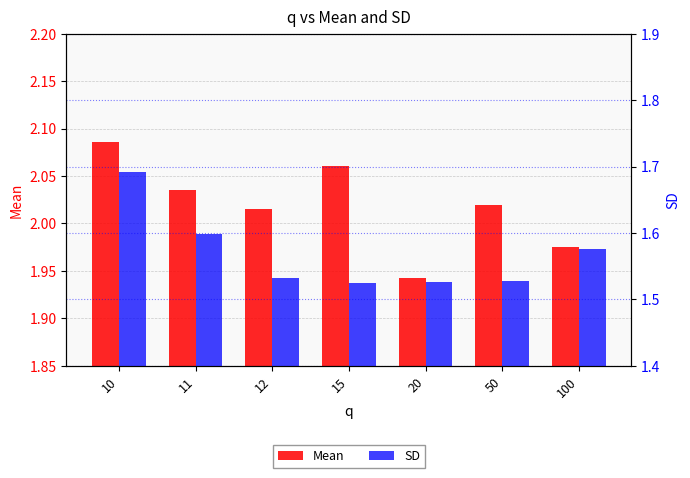

List the labels in order of SD value, smallest first.

15, 20, 50, 12, 100, 11, 10